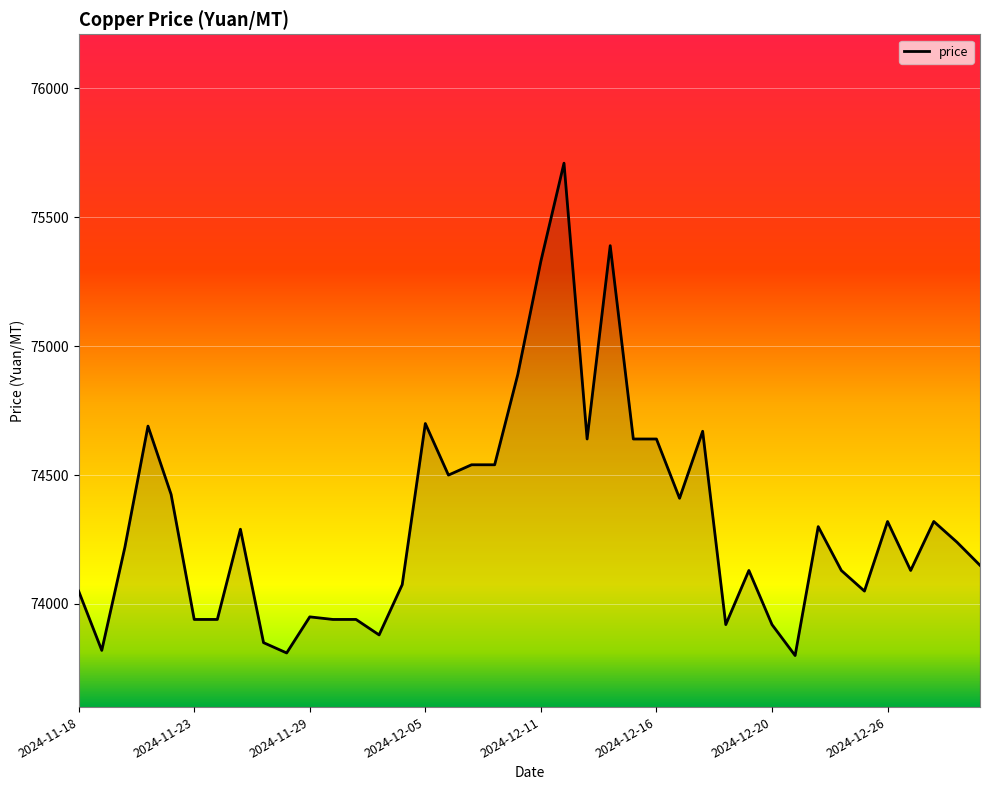

What is the smallest value displayed?

73800